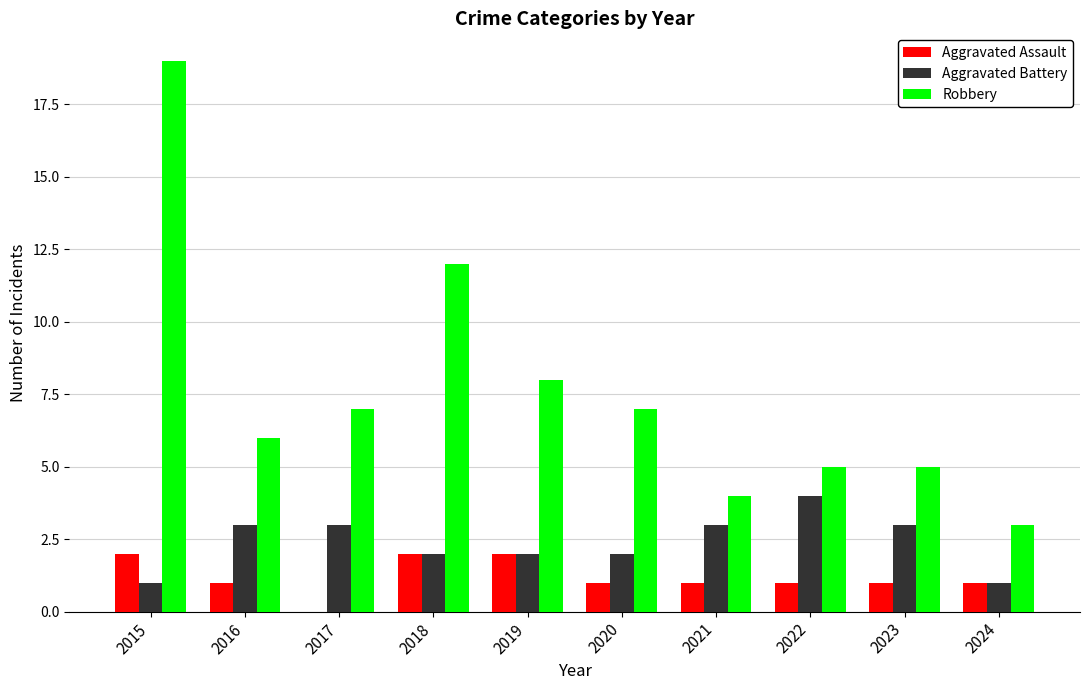

What is the approximate value of Aggravated Battery at 2021?

3